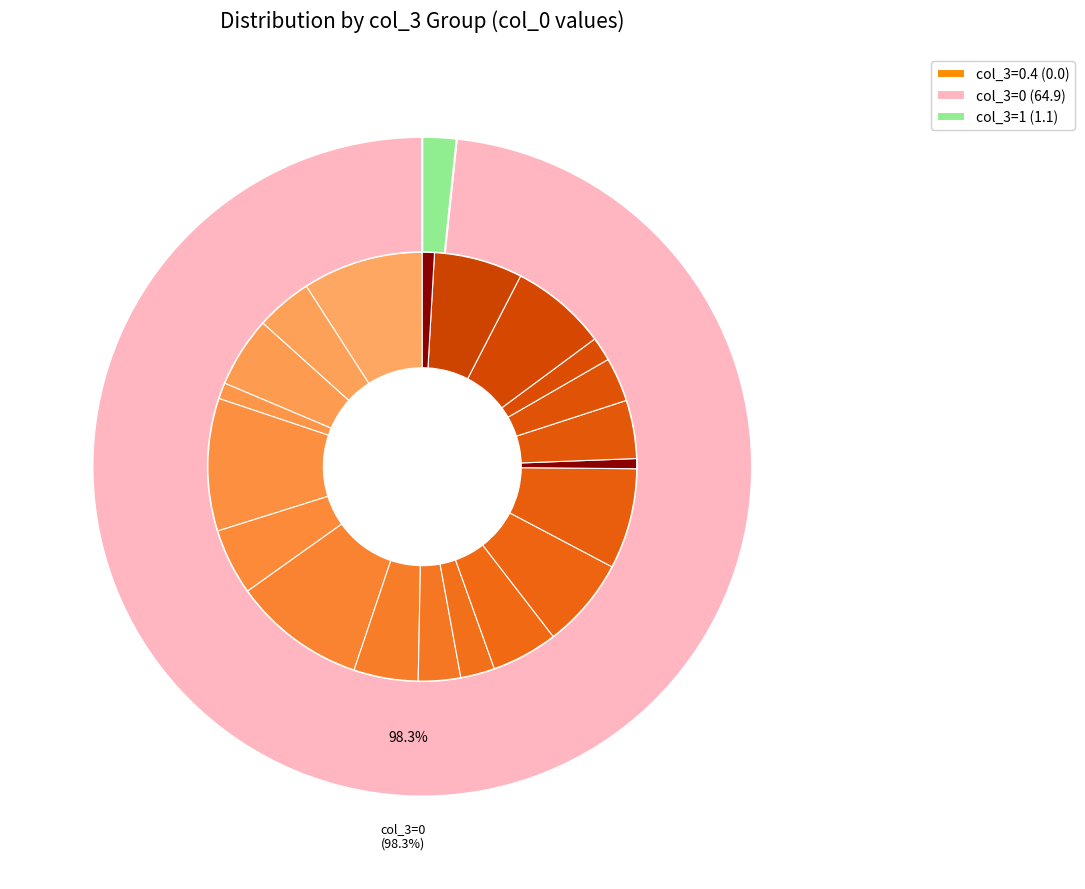

How many slices are in this pie chart?

21